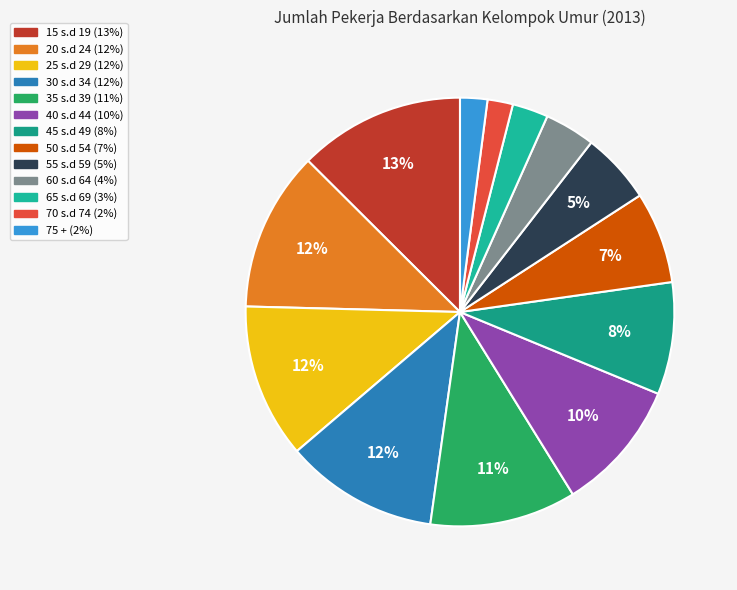

What percentage is the 60 s.d 64 slice, to the nearest percent?

4%